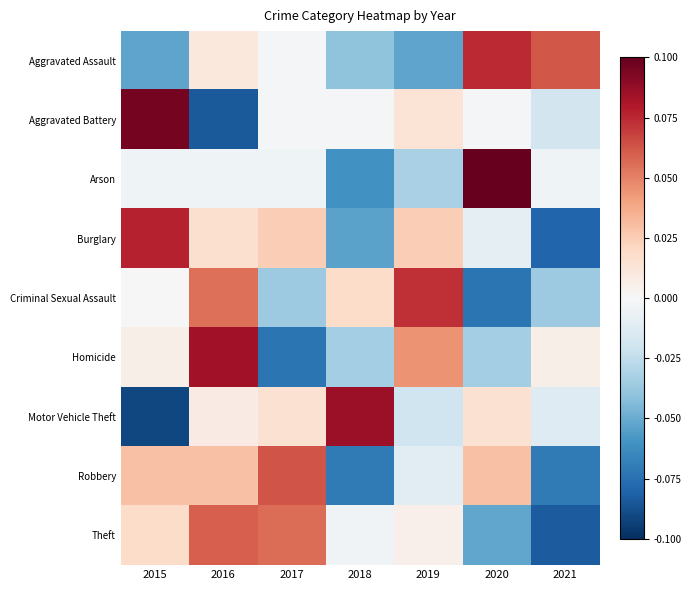

Reading left to right, list all the values displayed in this chart.

Aggravated Assault: 2015=-0.1	2016=0.0	2017=-0.0	2018=-0.0	2019=-0.1	2020=0.1	2021=0.1
Aggravated Battery: 2015=0.1	2016=-0.1	2017=-0.0	2018=-0.0	2019=0.0	2020=-0.0	2021=-0.0
Arson: 2015=-0.0	2016=-0.0	2017=-0.0	2018=-0.1	2019=-0.0	2020=0.1	2021=-0.0
Burglary: 2015=0.1	2016=0.0	2017=0.0	2018=-0.1	2019=0.0	2020=-0.0	2021=-0.1
Criminal Sexual Assault: 2015=0.0	2016=0.1	2017=-0.0	2018=0.0	2019=0.1	2020=-0.1	2021=-0.0
Homicide: 2015=0.0	2016=0.1	2017=-0.1	2018=-0.0	2019=0.0	2020=-0.0	2021=0.0
Motor Vehicle Theft: 2015=-0.1	2016=0.0	2017=0.0	2018=0.1	2019=-0.0	2020=0.0	2021=-0.0
Robbery: 2015=0.0	2016=0.0	2017=0.1	2018=-0.1	2019=-0.0	2020=0.0	2021=-0.1
Theft: 2015=0.0	2016=0.1	2017=0.1	2018=-0.0	2019=0.0	2020=-0.1	2021=-0.1